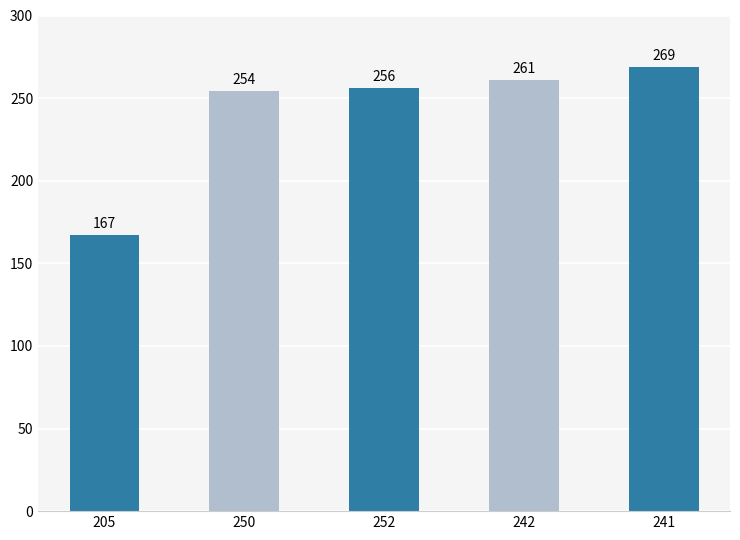

Which has a higher value, 252 or 205?

252